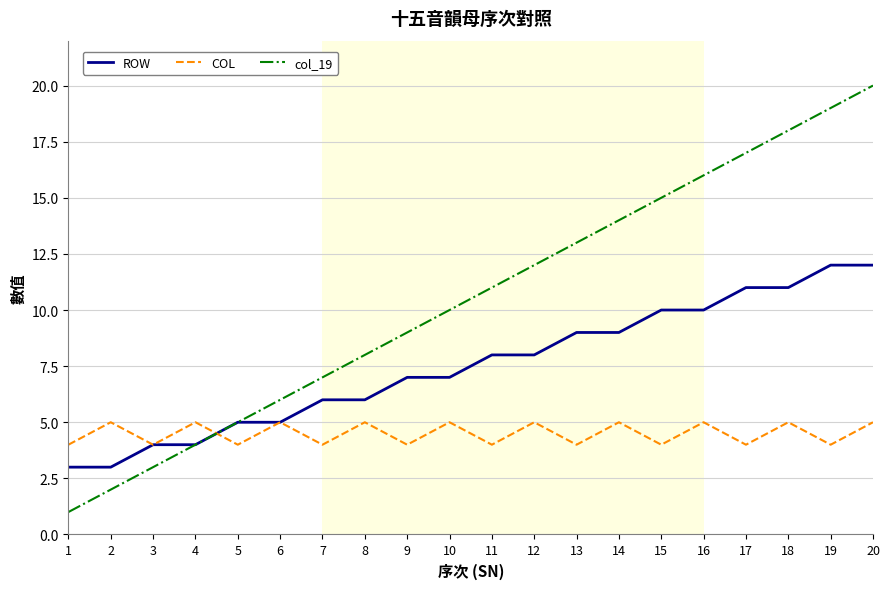

Reading left to right, what are all the values shown in this chart?

ROW: 3	3	4	4	5	5	6	6	7	7	8	8	9	9	10	10	11	11	12	12
COL: 4	5	4	5	4	5	4	5	4	5	4	5	4	5	4	5	4	5	4	5
col_19: 1	2	3	4	5	6	7	8	9	10	11	12	13	14	15	16	17	18	19	20